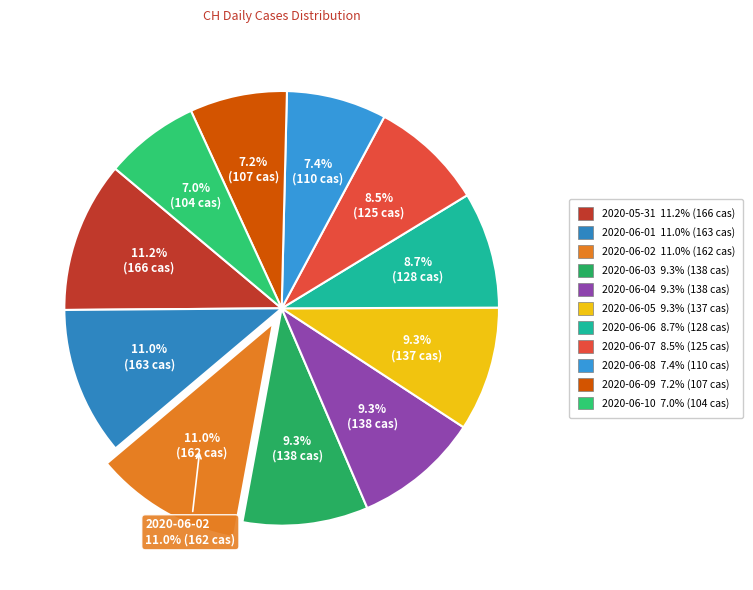

The 2020-06-10 slice represents 7% of the pie. True or false?

True